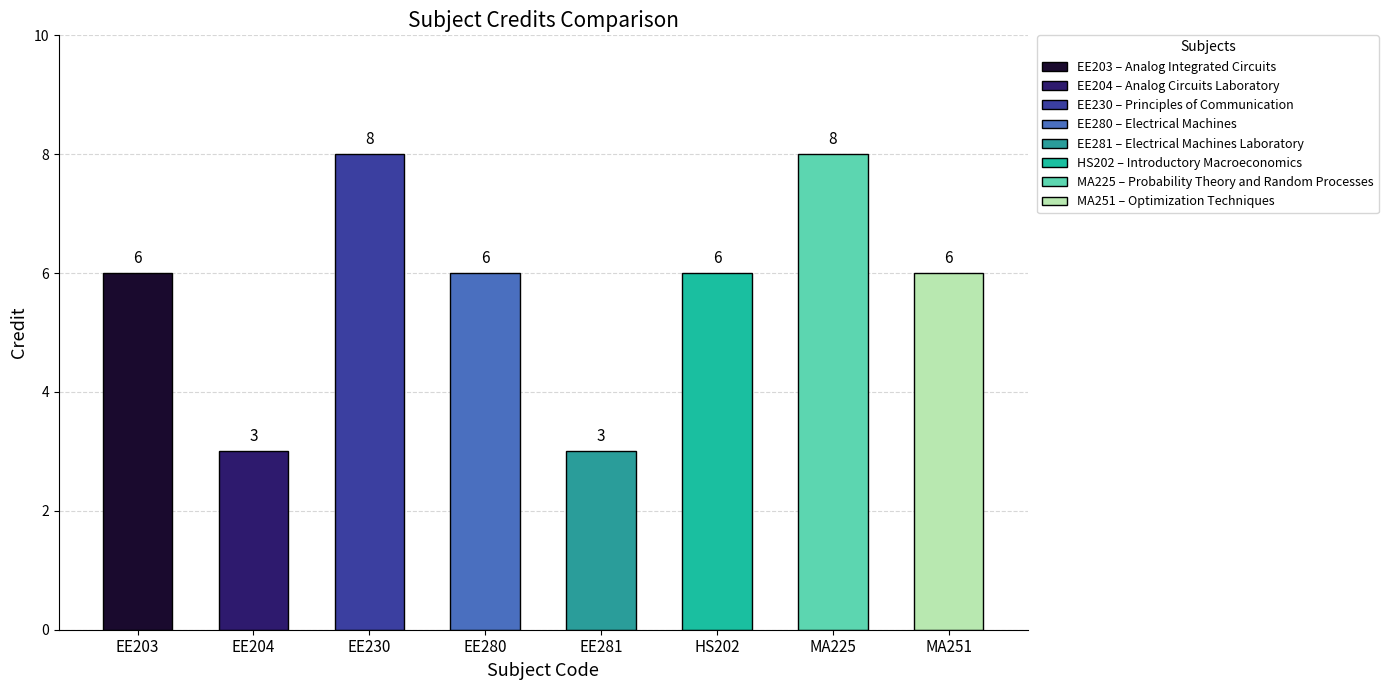

Read the value at EE204.

3